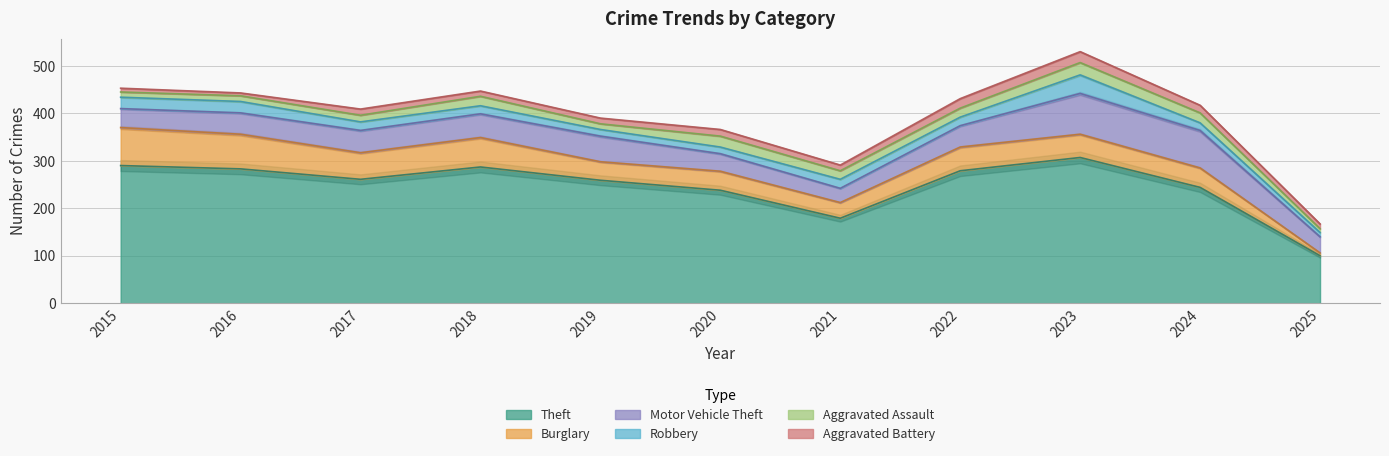

What is the maximum value shown in the chart?

307